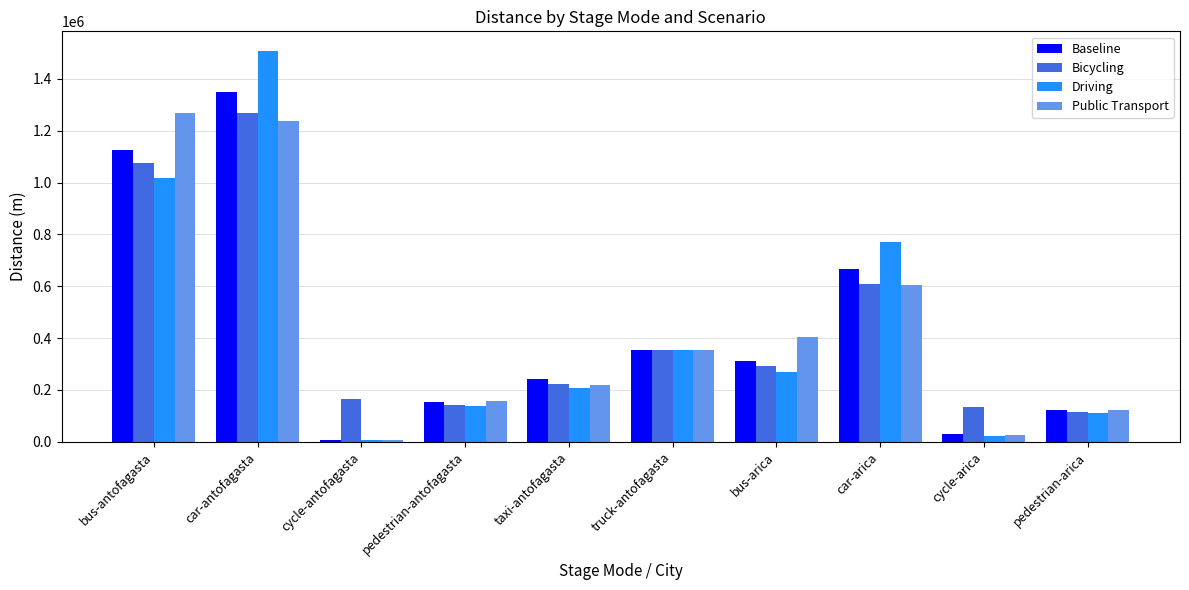

At which category is the sum across all series the highest?

car-antofagasta